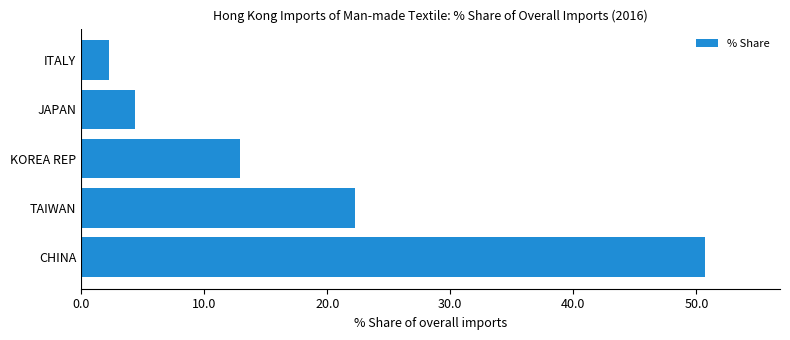

How many data points are less than 12?

2